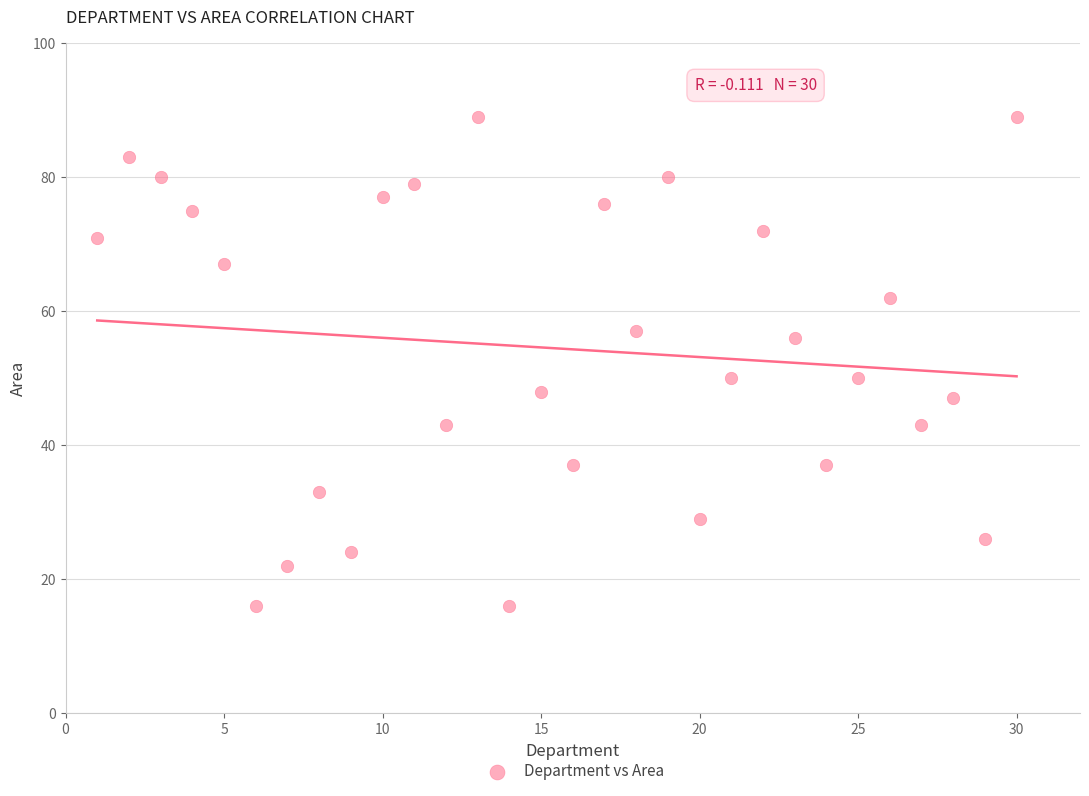

What is the range of X values (max minus min)?

29